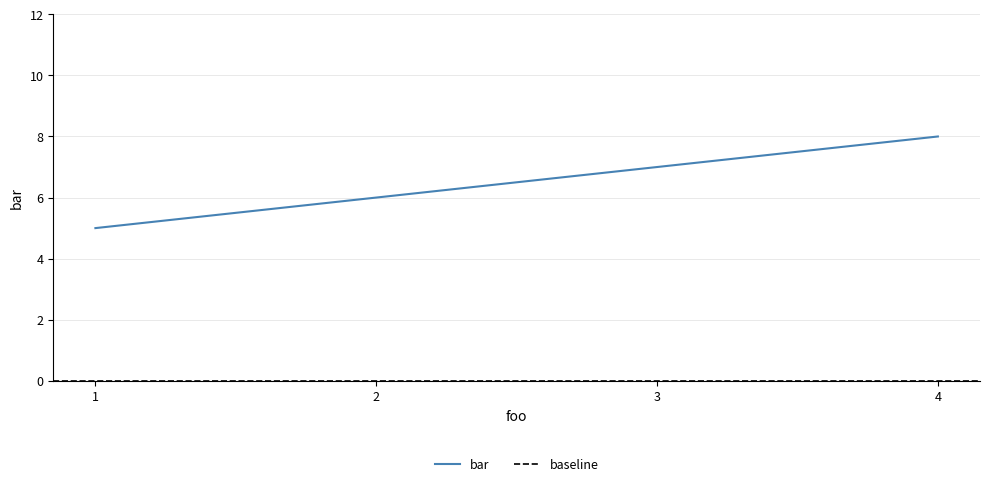

What is the minimum value shown in the chart?

5